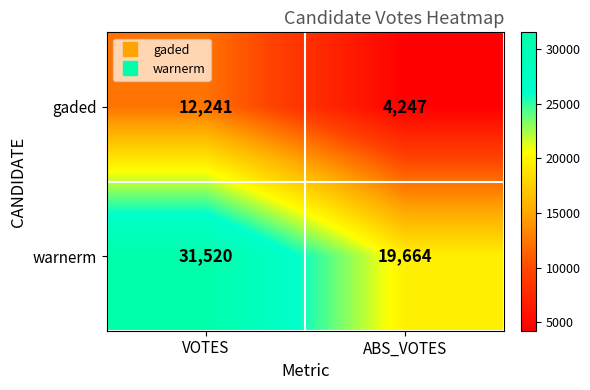

At which category is the sum across all series the highest?

VOTES